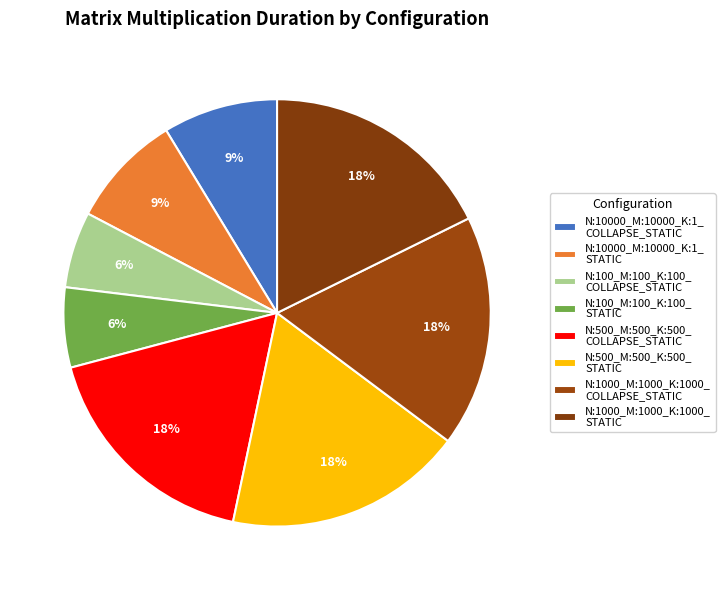

Which category has the biggest portion of the pie?

N:500_M:500_K:500_
STATIC